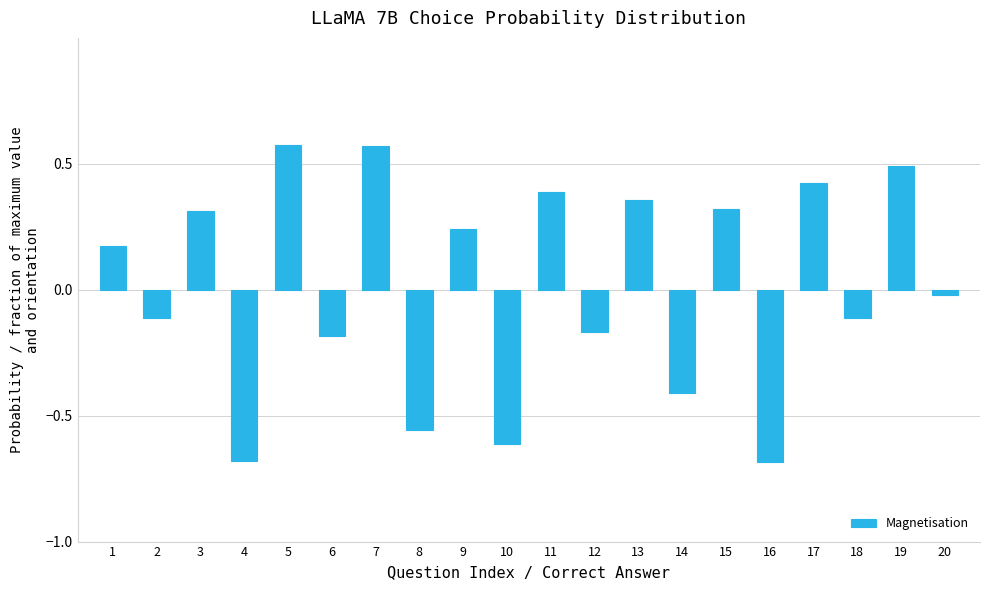

The value at 10 is -0.9. True or false?

False